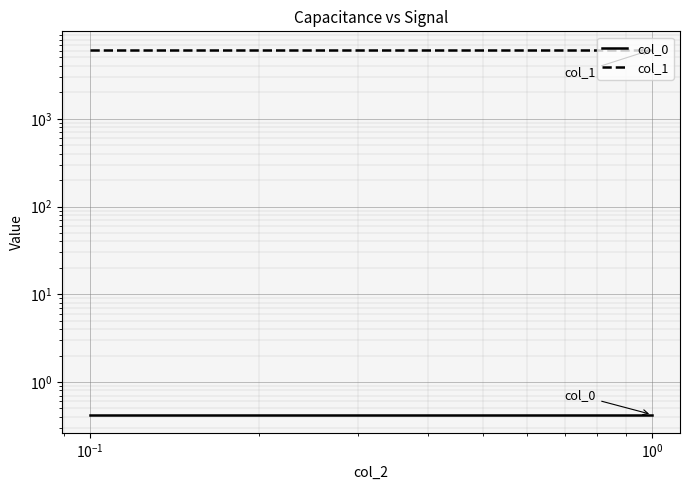

True or false: col_0 has a value of 0.4 at $\mathdefault{10^{-1}}$.

True